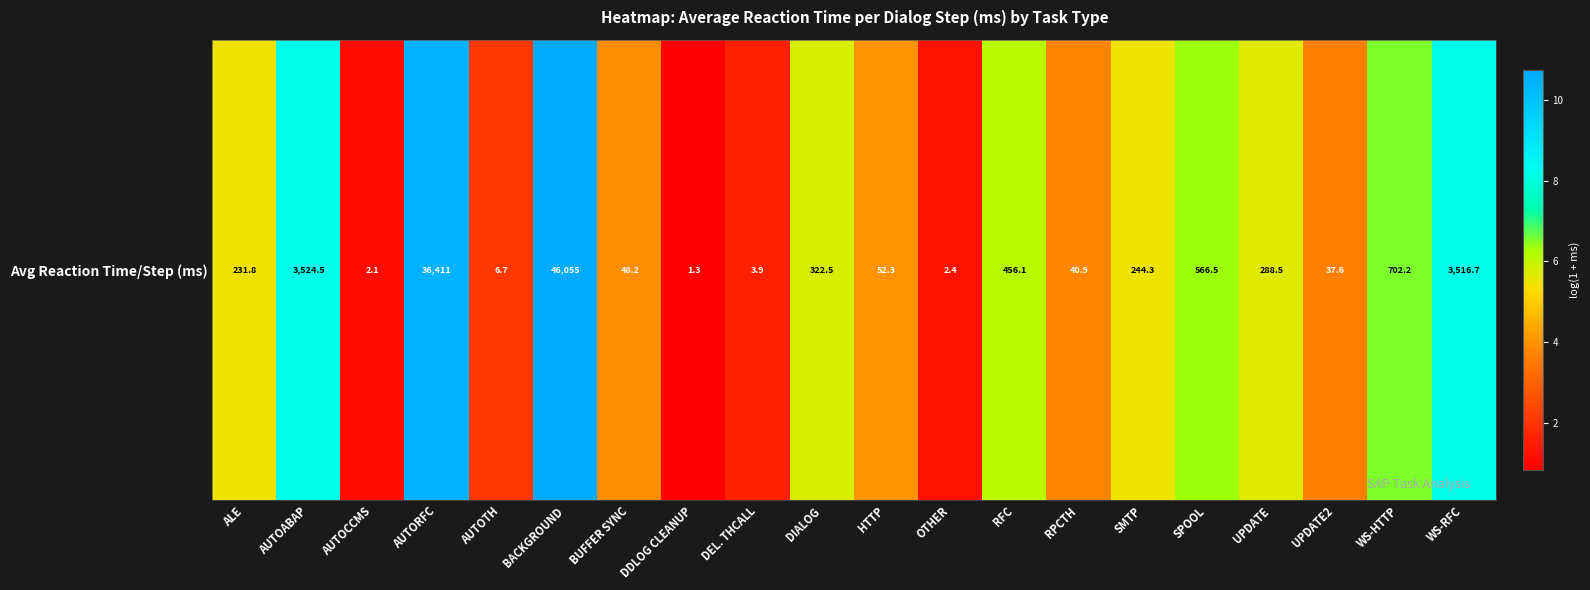

What value does the data have at ALE?

5.5